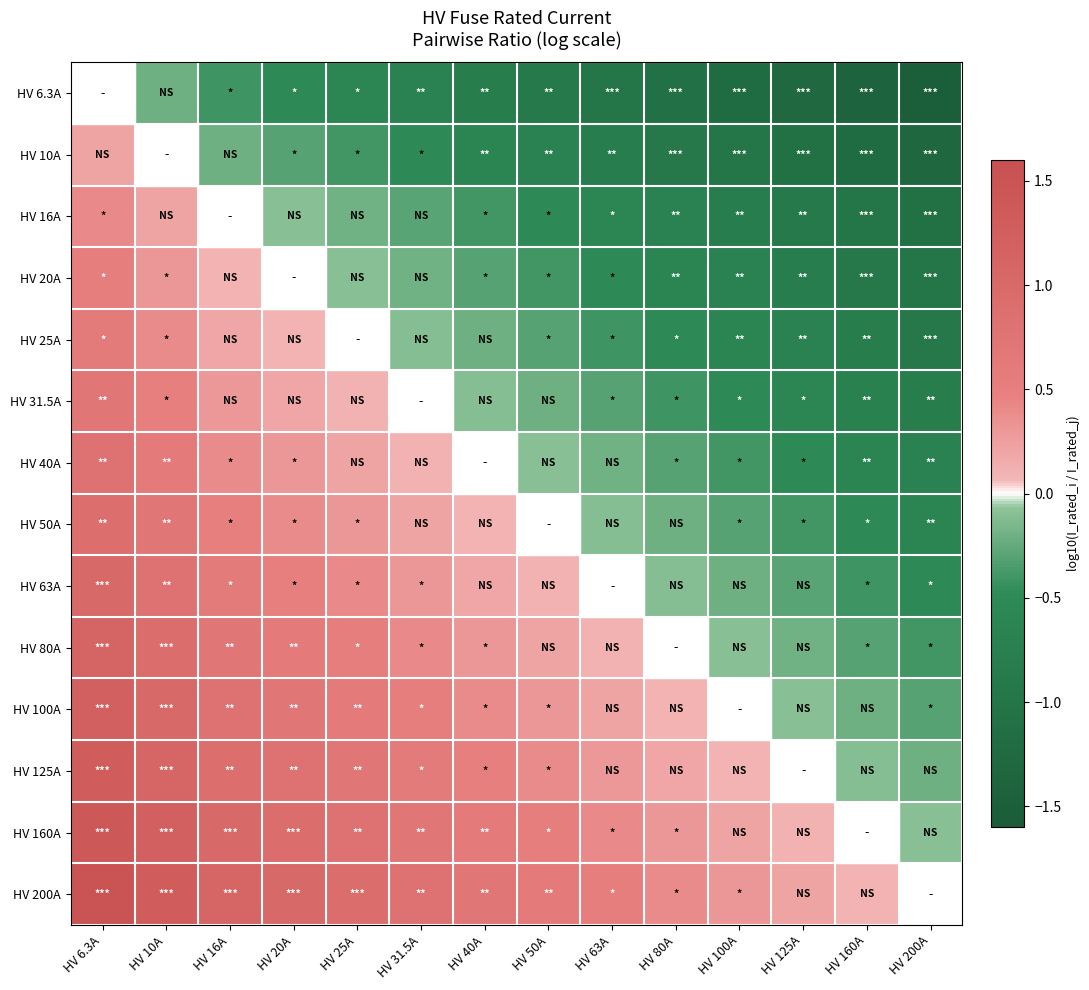

What is the minimum value shown in the chart?

-1.5